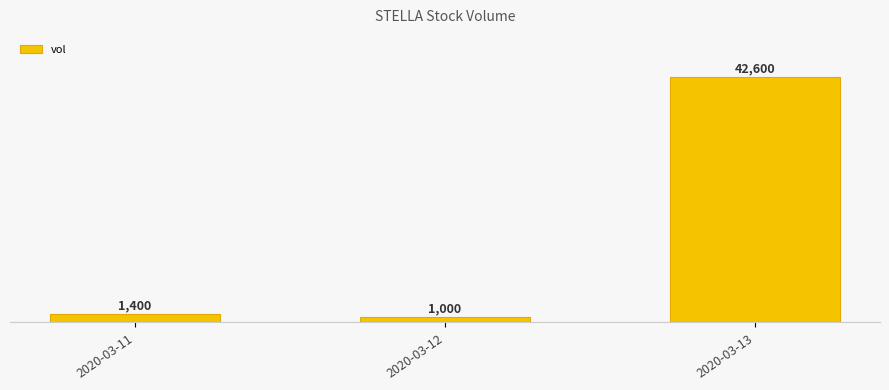

List the labels in order of value, largest first.

2020-03-13, 2020-03-11, 2020-03-12